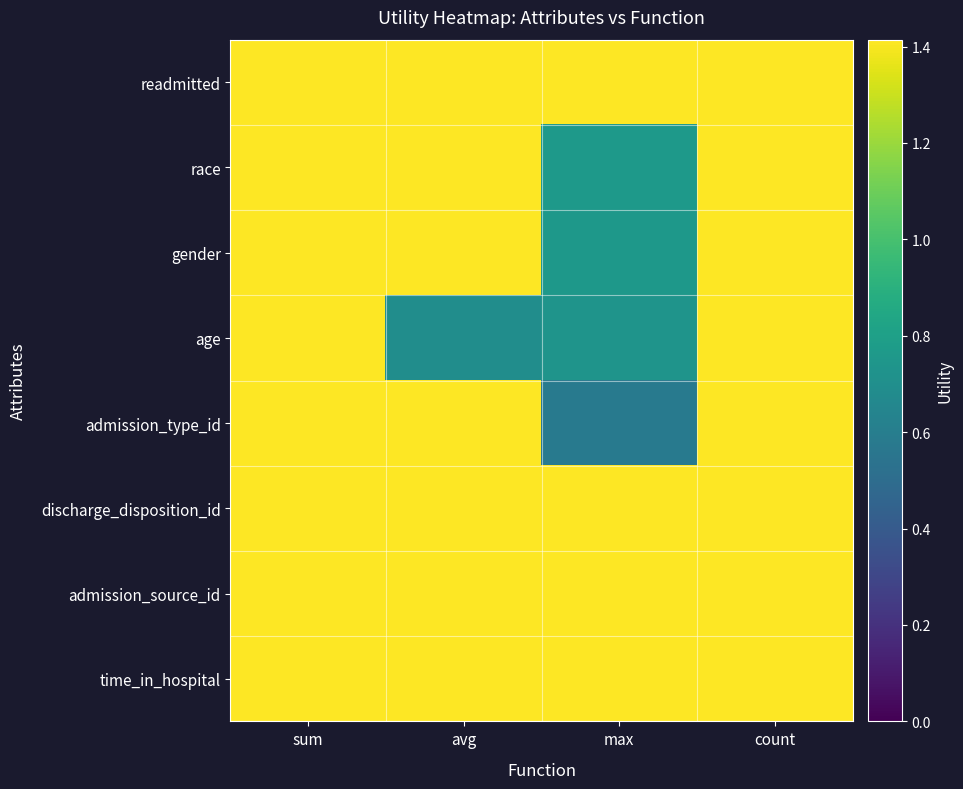

Which has a higher value, max or avg?

max